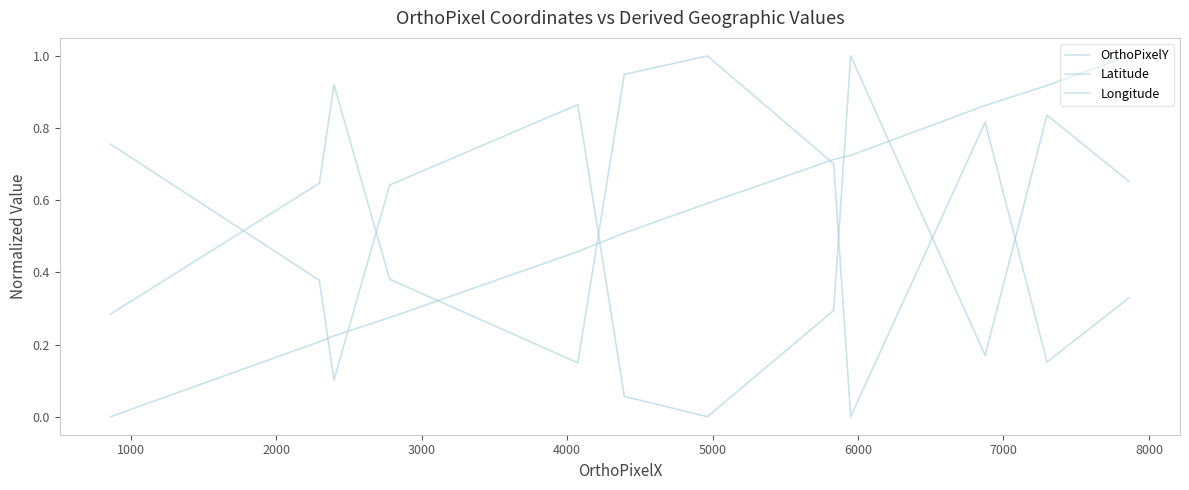

List the series in order of their overall mean, lowest first.

OrthoPixelY, Latitude, Longitude